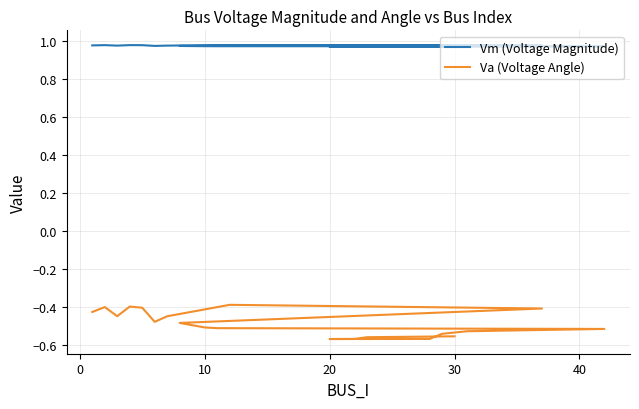

Is the value of Vm (Voltage Magnitude) at 50 greater than the value of Va (Voltage Angle) at 10?

Yes